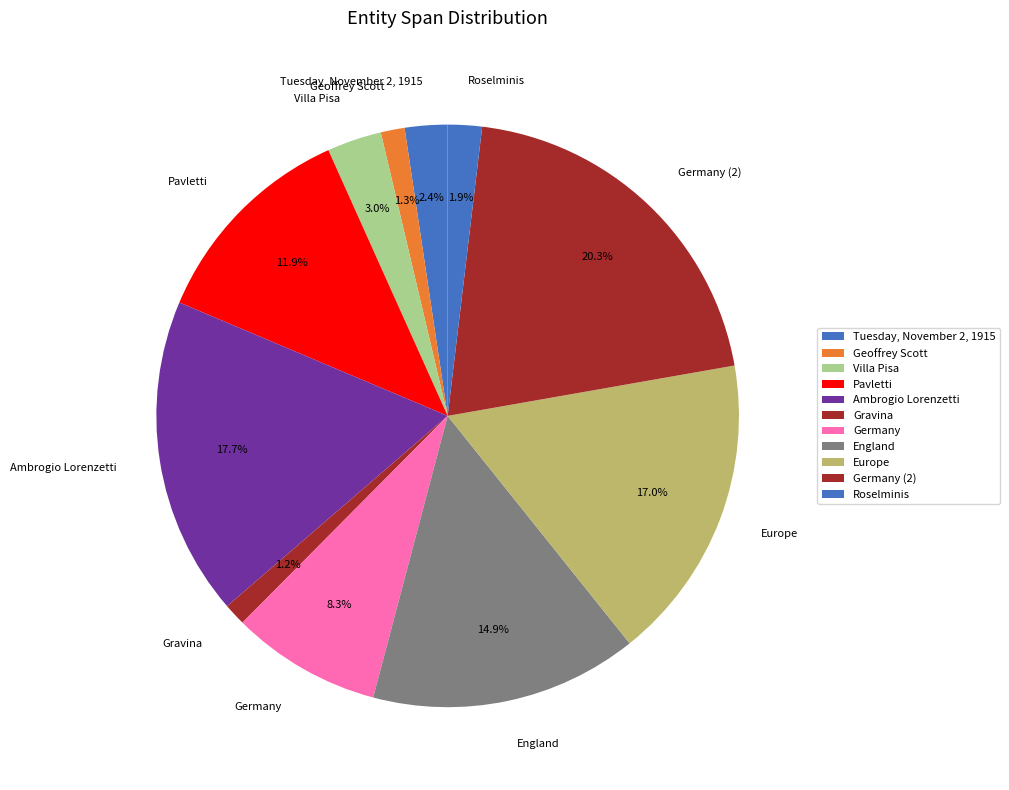

To the nearest percent, what percentage of the pie is Roselminis?

2%